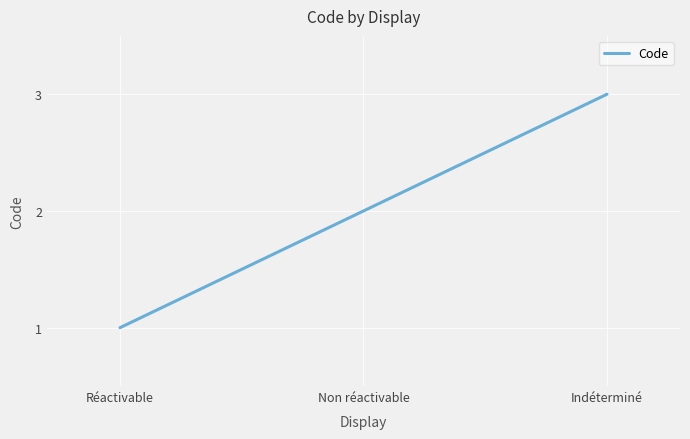

What is the difference between the values at Indéterminé and Réactivable?

2